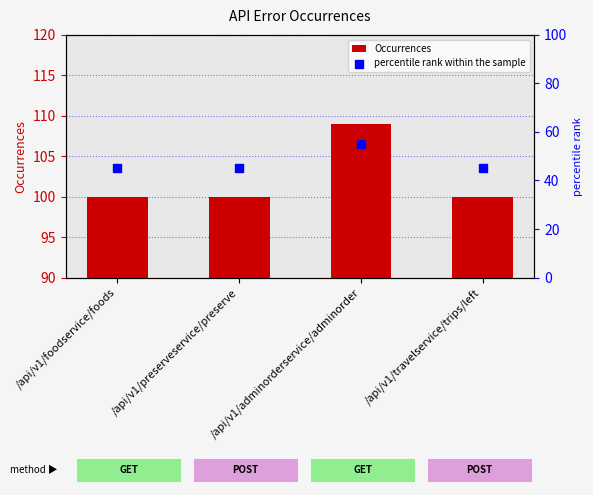

What are all the series names shown in the legend?

Occurrences, percentile rank within the sample